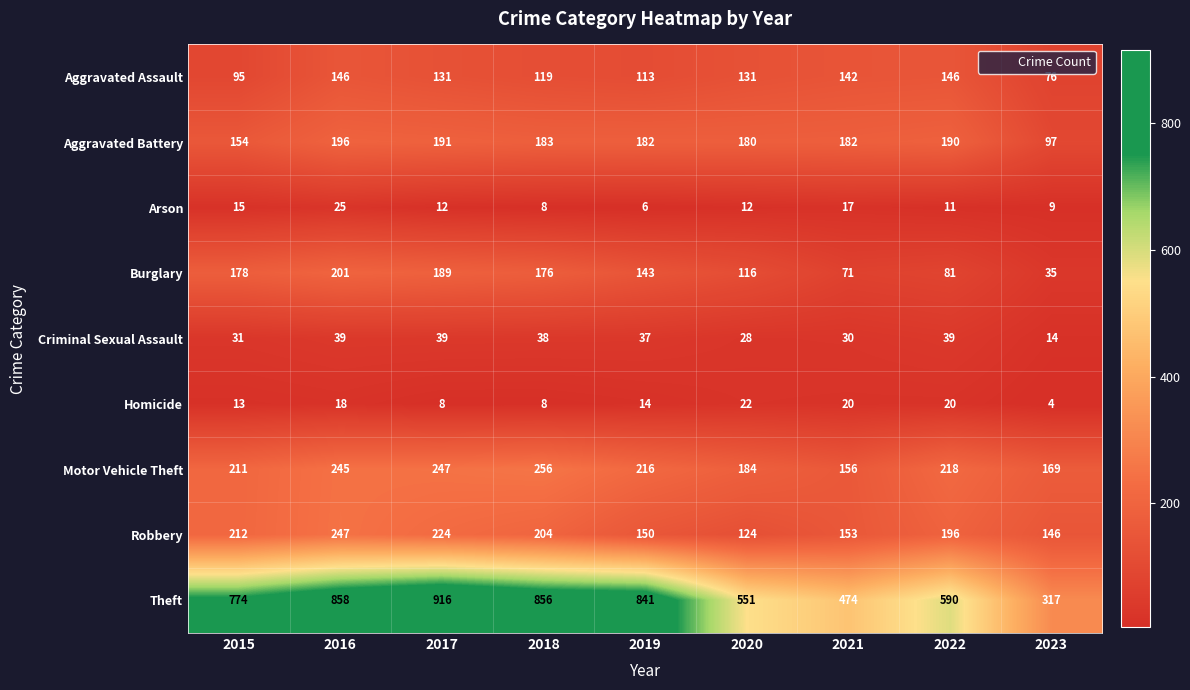

Which series changed the most between 2016 and 2023?

Theft